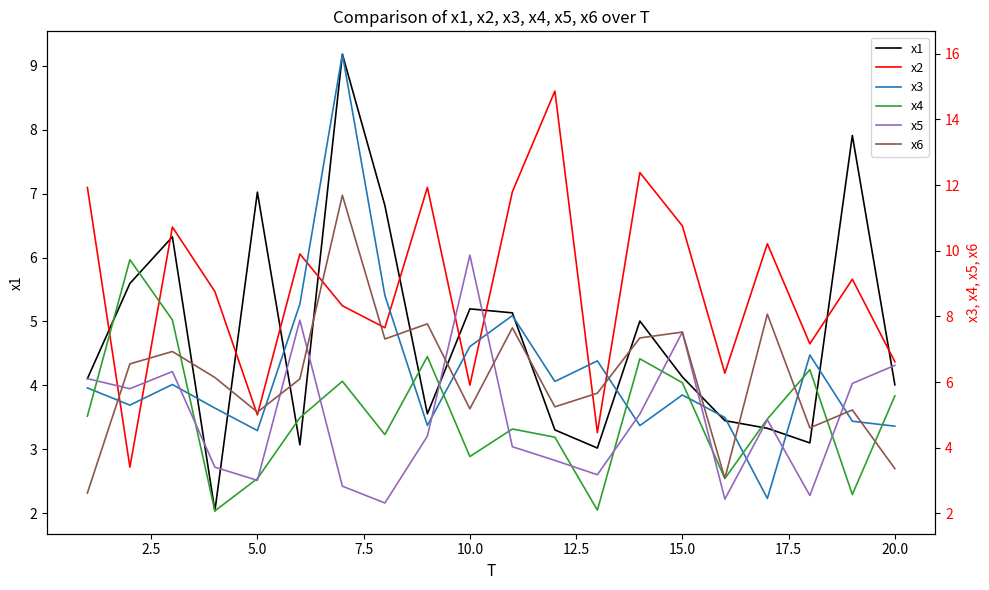

Does the chart display data point markers on the line(s)?

No